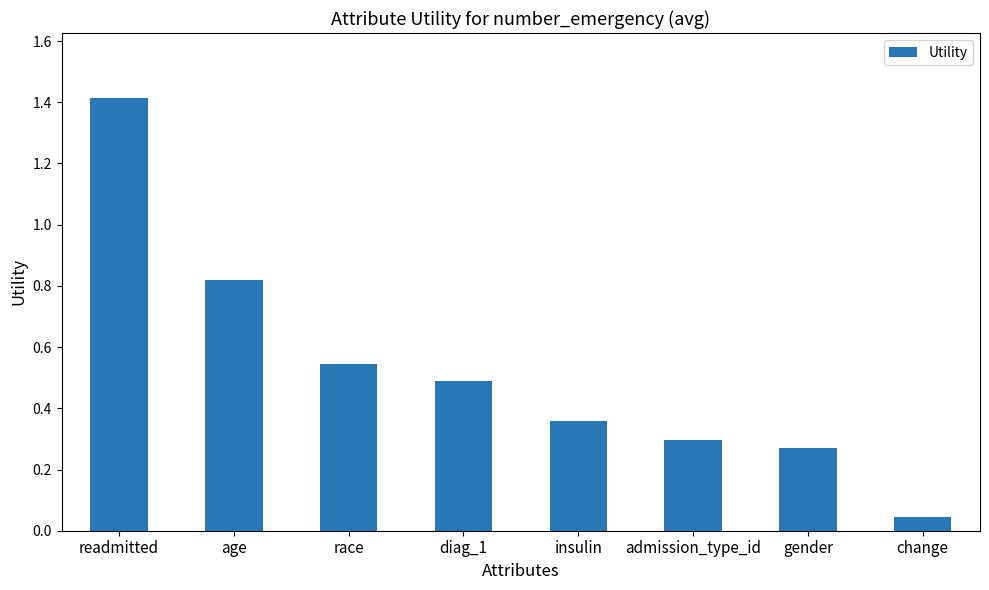

What is the difference between the maximum and second lowest values?

1.1